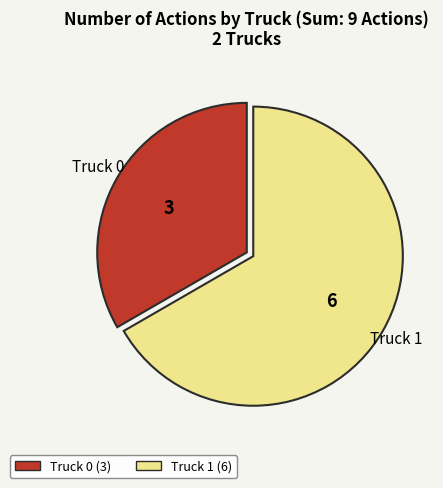

Which category has the smallest portion of the pie?

Truck 0